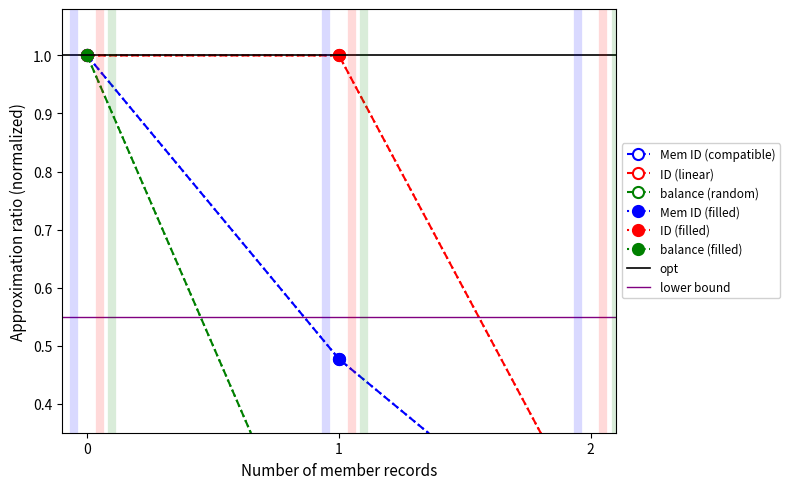

What is the difference between the maximum and minimum values in the ID series?

0.8